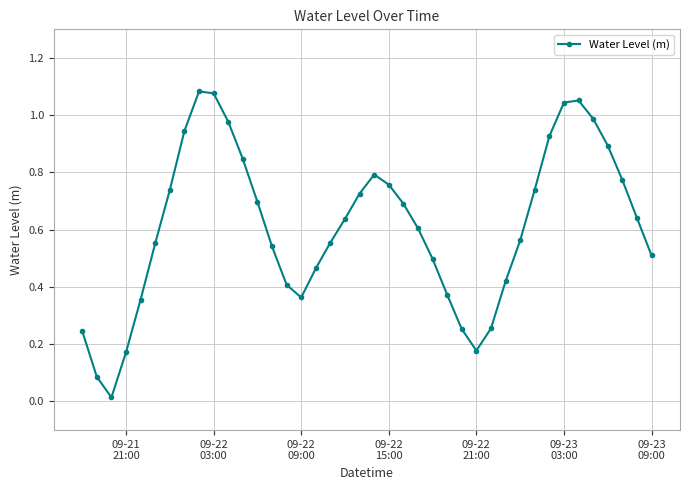

True or false: there are more than 1 points higher than both neighbors.

True